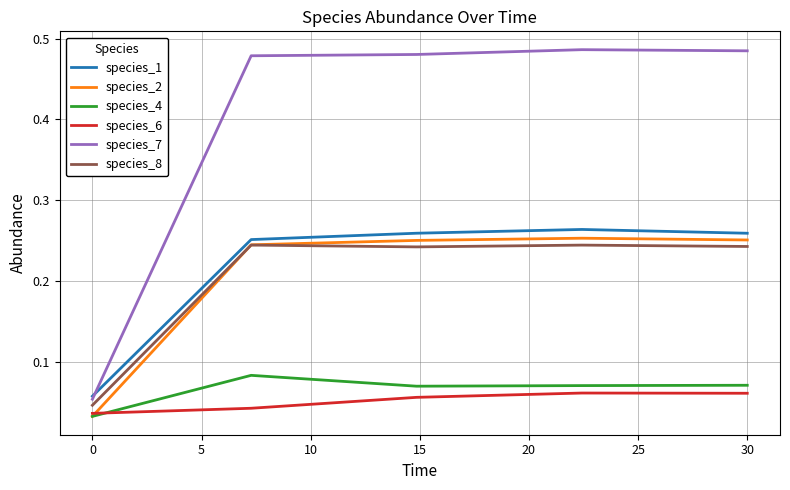

True or false: species_8 and species_4 cross at least once.

False